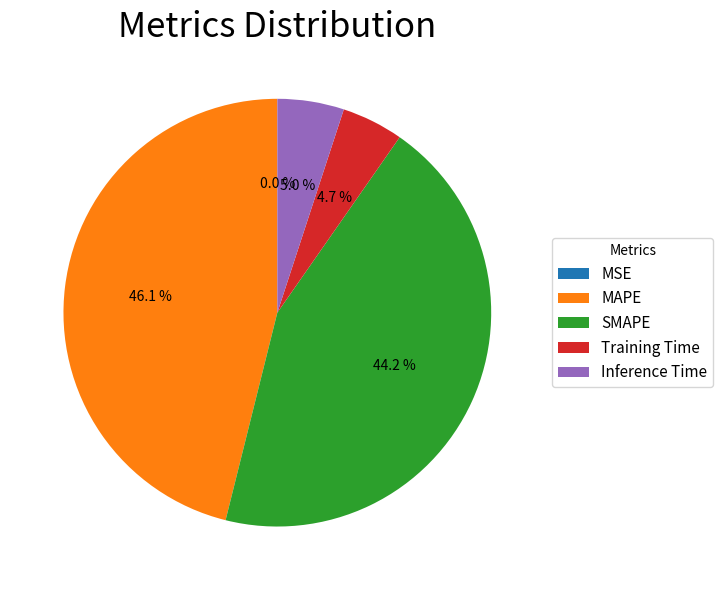

To the nearest percent, what is the difference between the largest and smallest slice percentages?

46%